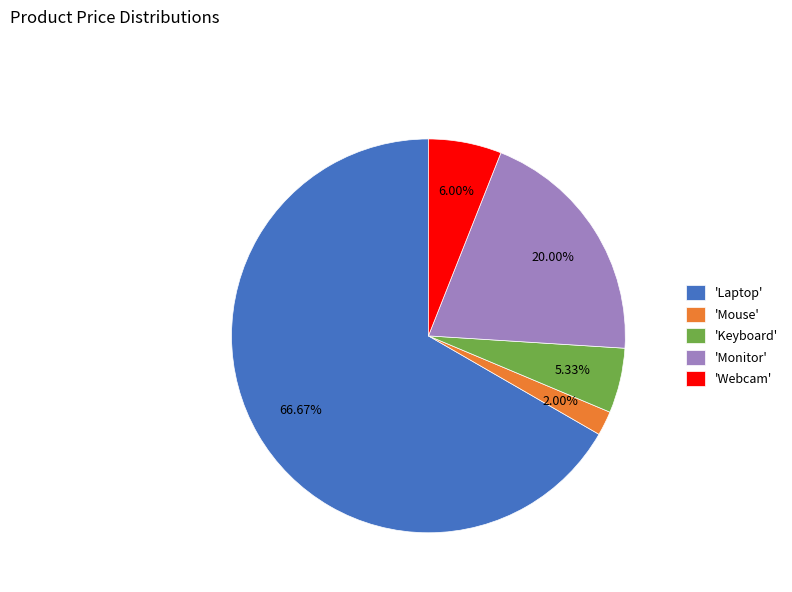

How many segments does this pie chart have?

5